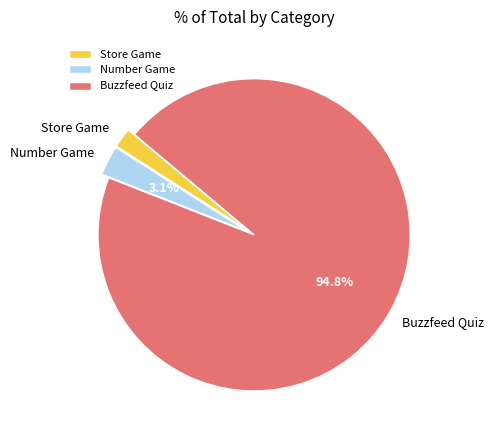

Does Store Game represent more than half of the total?

No